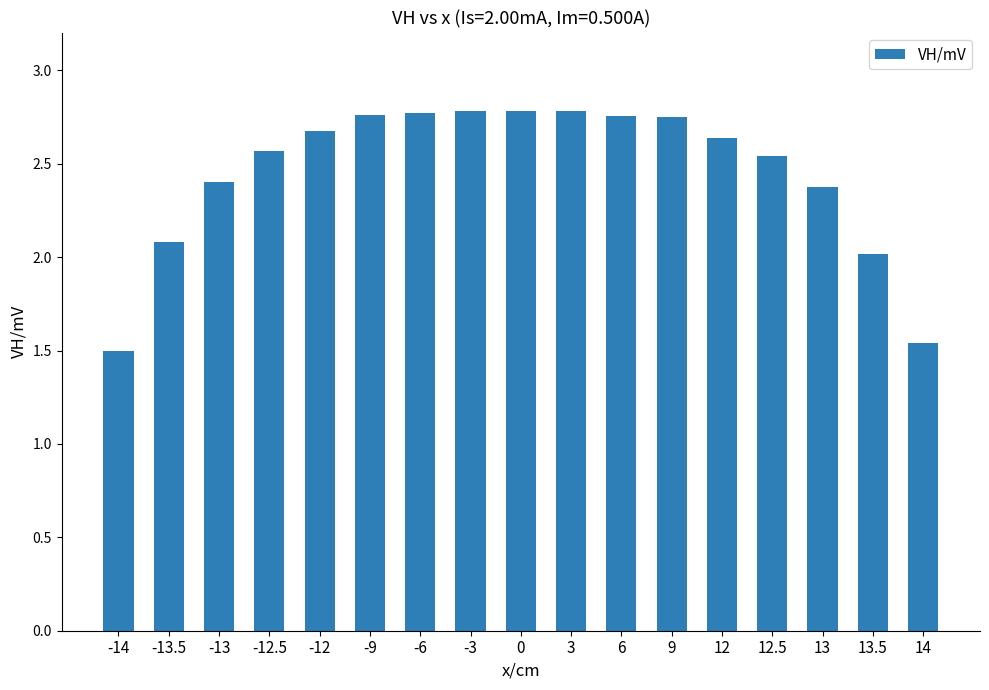

Which has a higher value, -14 or -13.5?

-13.5